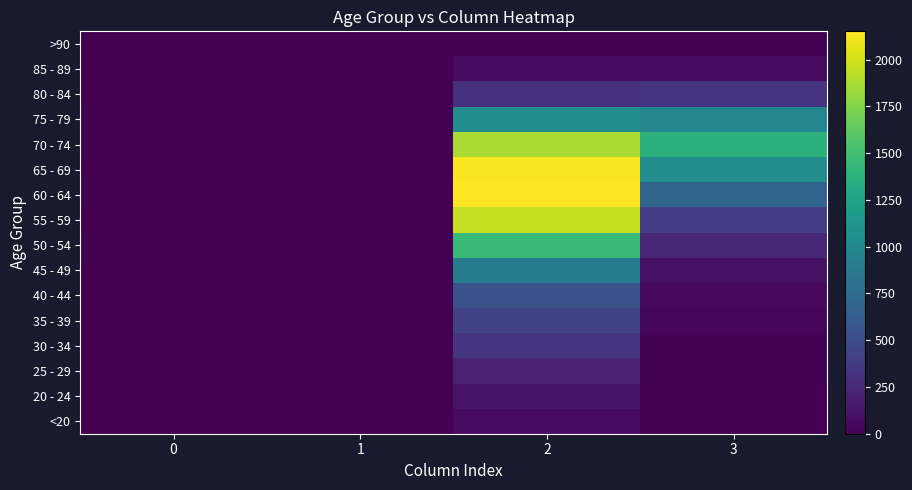

How many data points in 50 - 54 are above 227?

1